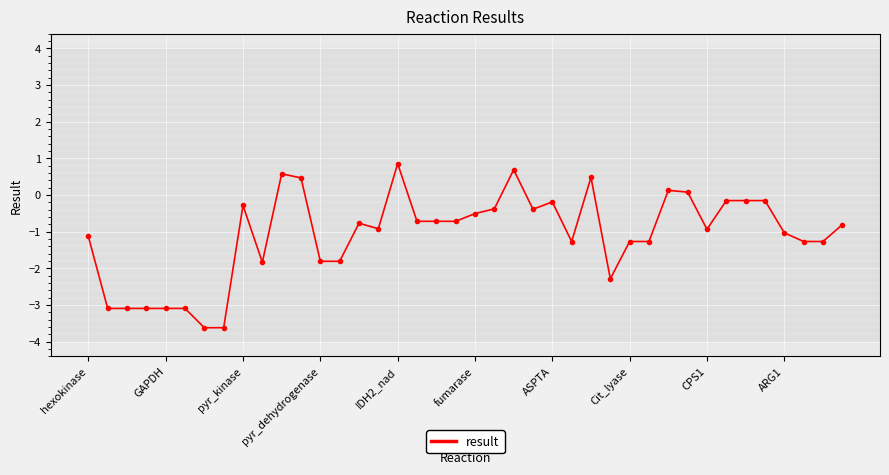

True or false: there are more than 1 points higher than both neighbors.

True